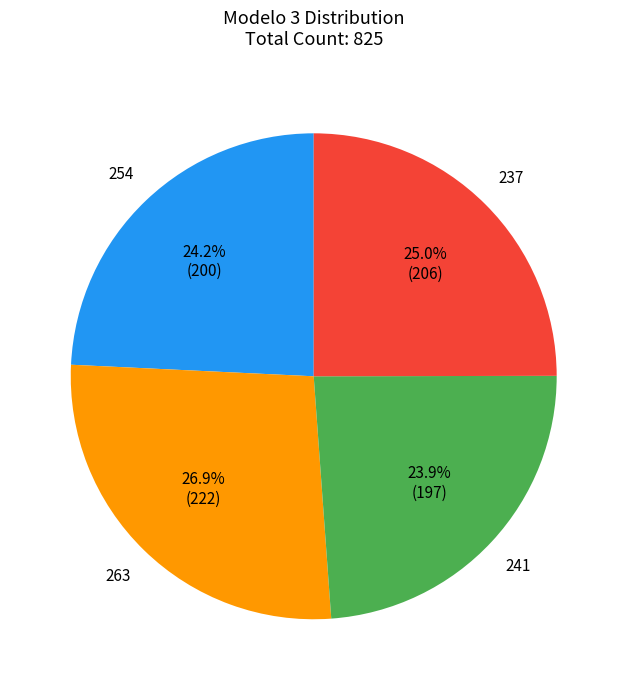

How much of the chart is everything except 237?

75.0%